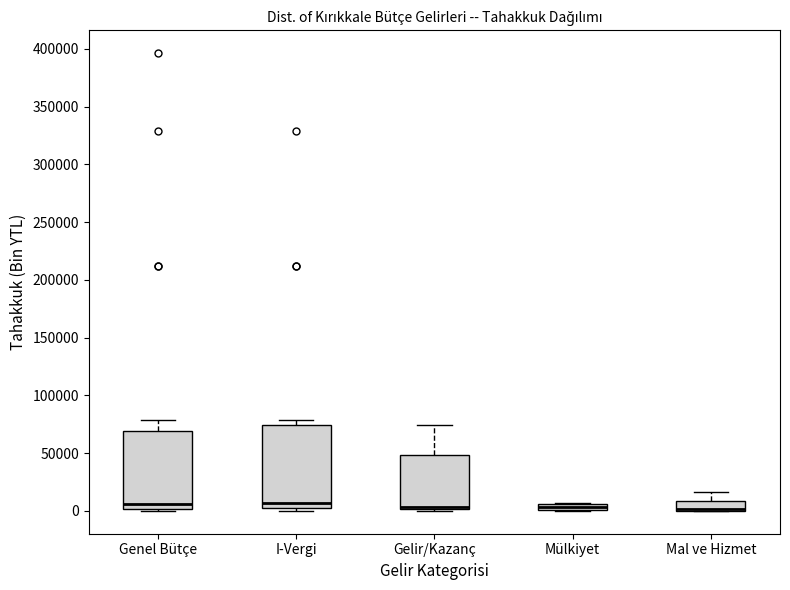

Where is the upper edge of the box for Mülkiyet on the y-axis? The values are not printed on the chart, so give them approximately, as read against the axis.

5000